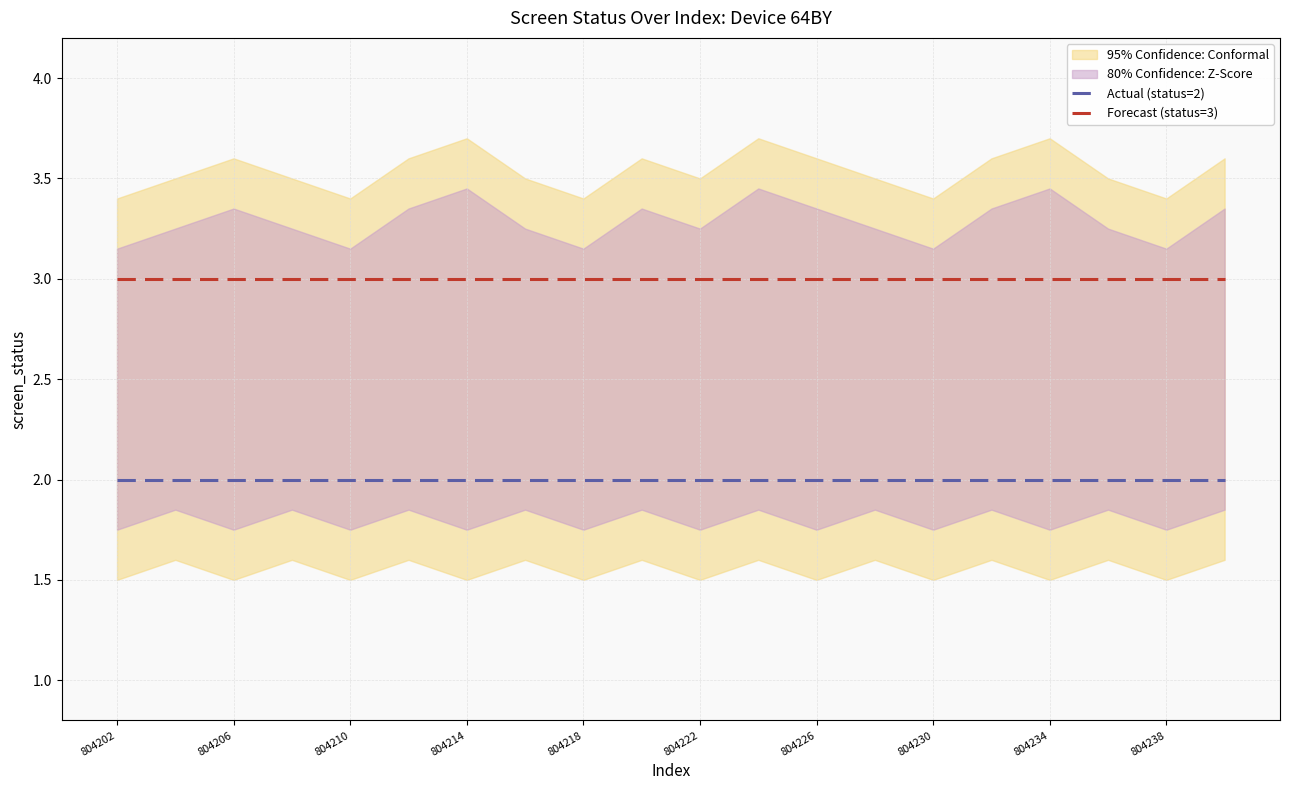

What value does the Actual (status=2) series have at 11?

2